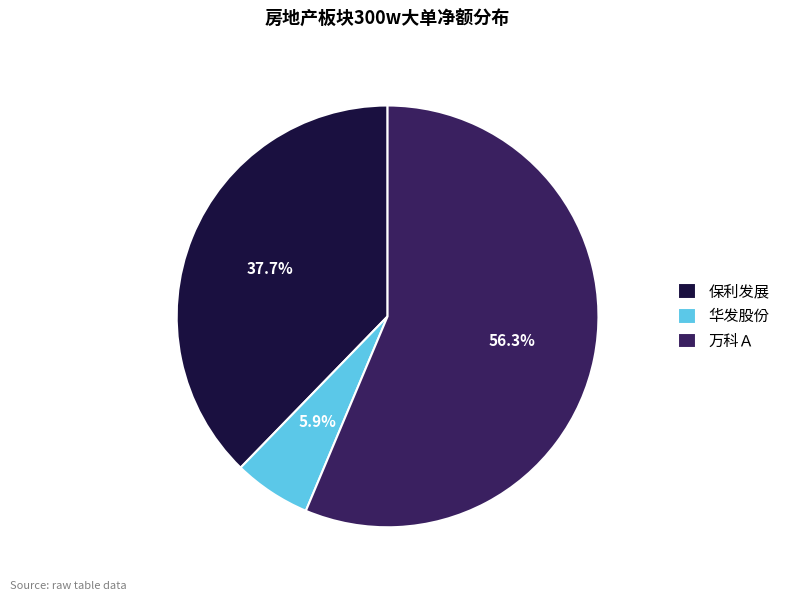

What is the ratio of the value at 万科Ａ to the value at 华发股份?

9.5